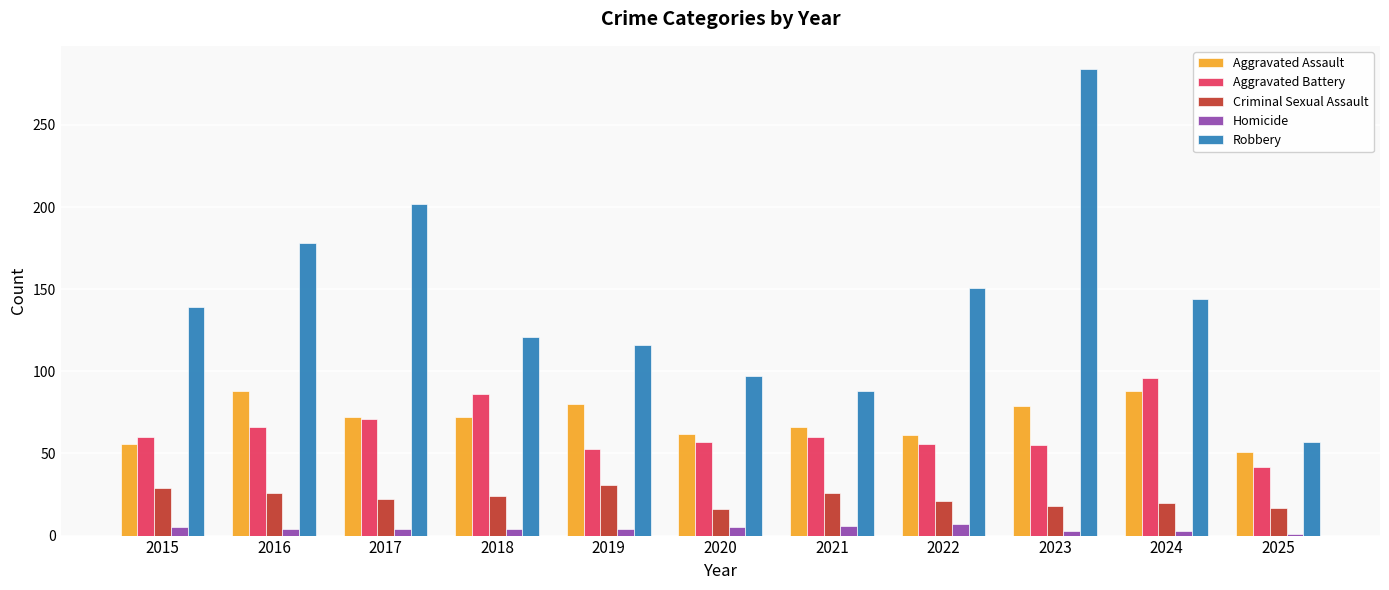

What is the spread (max minus min) of values at 2024?

141